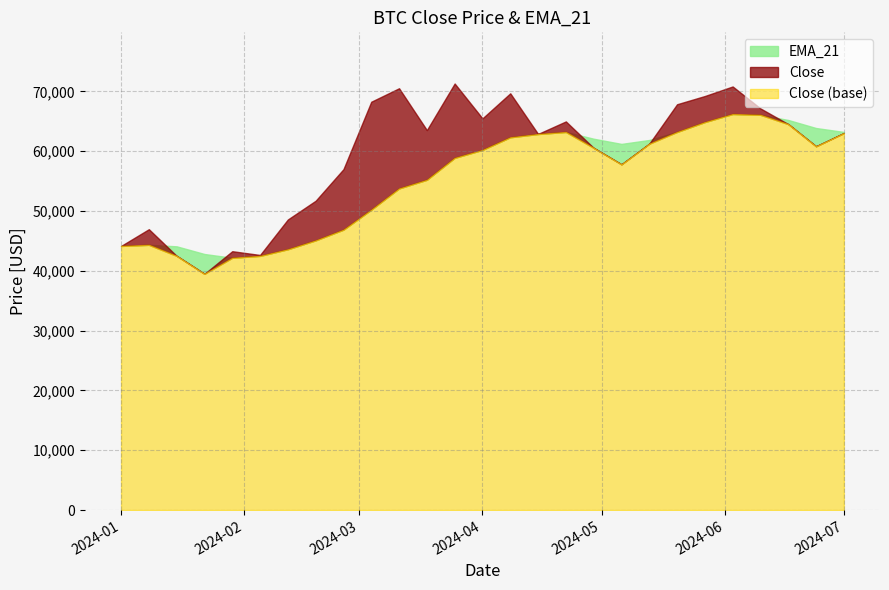

What is the total value across all series at 4?

85478.5